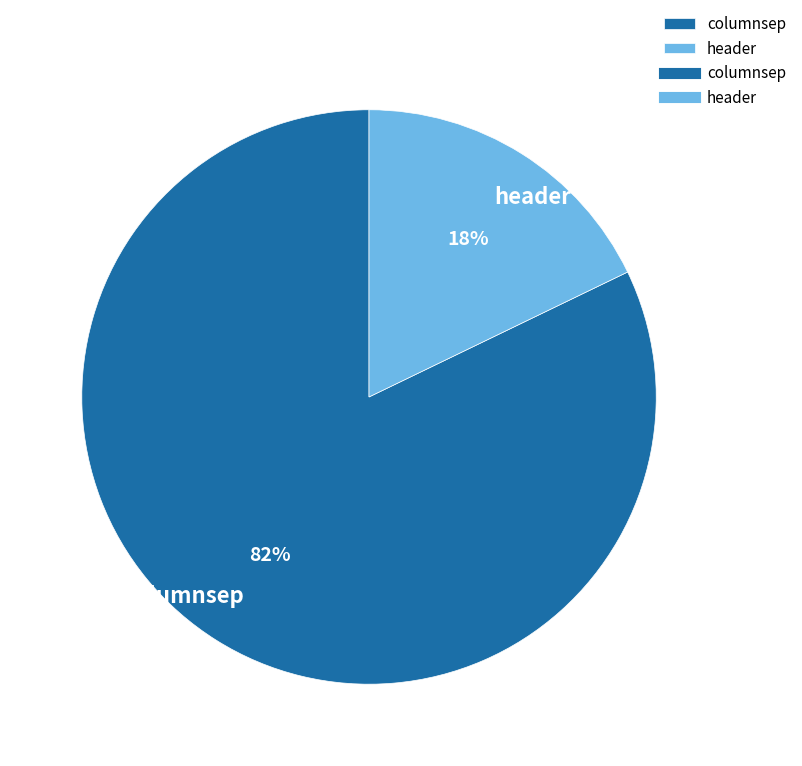

True or false: header accounts for 9% of the total.

False